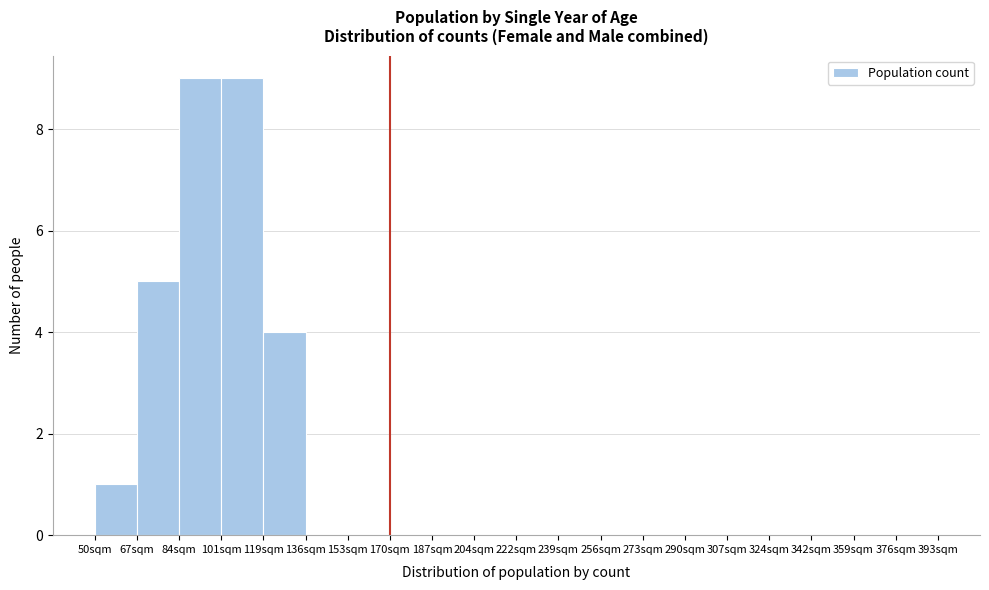

Reading left to right, transcribe this chart: for each bar, give the range it covers on the x-axis and its height. Neither the bar edges nor the heights are printed on the chart, so give them approximately, as read against the axes.

50 to 68: 1
68 to 84: 5
84 to 102: 9
102 to 118: 9
118 to 136: 4
136 to 152: 0
152 to 170: 0
170 to 188: 0
188 to 204: 0
204 to 222: 0
222 to 238: 0
238 to 256: 0
256 to 272: 0
272 to 290: 0
290 to 308: 0
308 to 324: 0
324 to 342: 0
342 to 358: 0
358 to 376: 0
376 to 394: 0